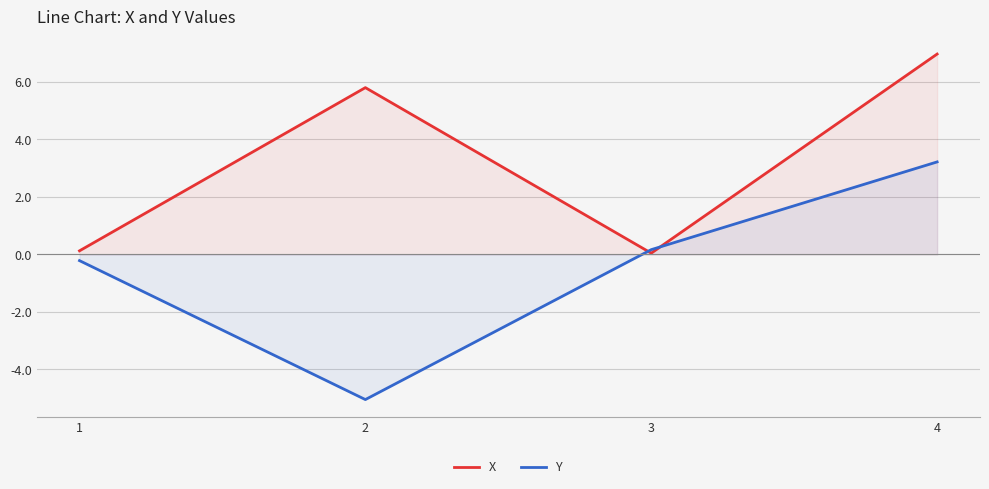

Which category has the lowest value in the X series?

3